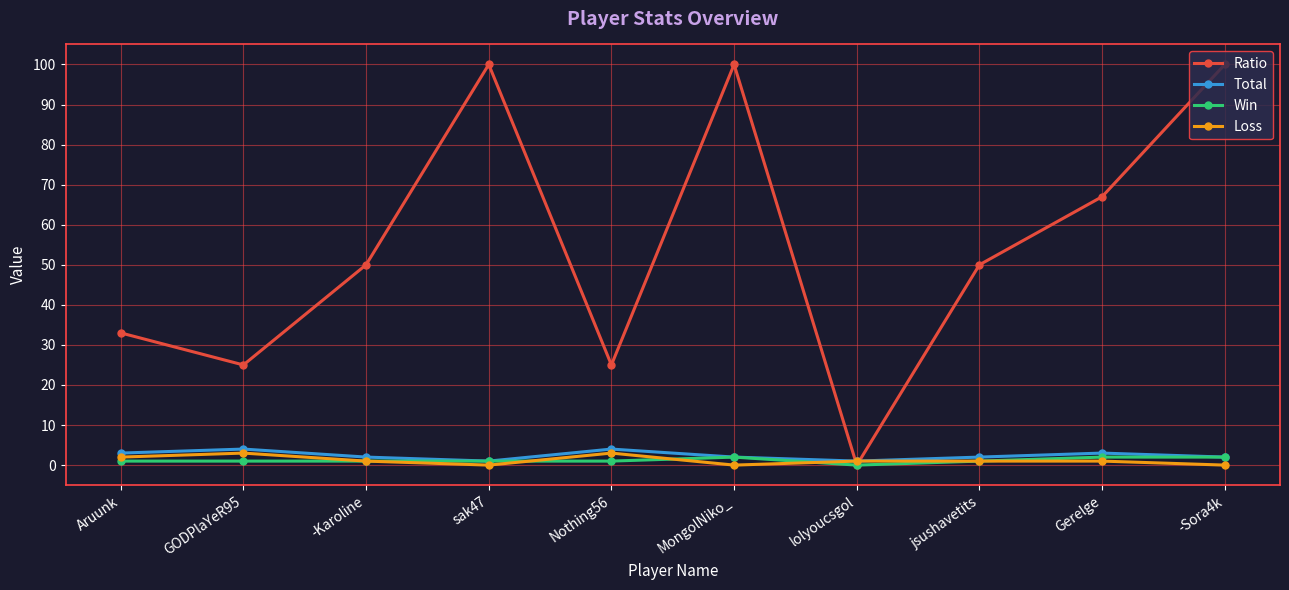

How many intersections are there between Ratio and Total?

2